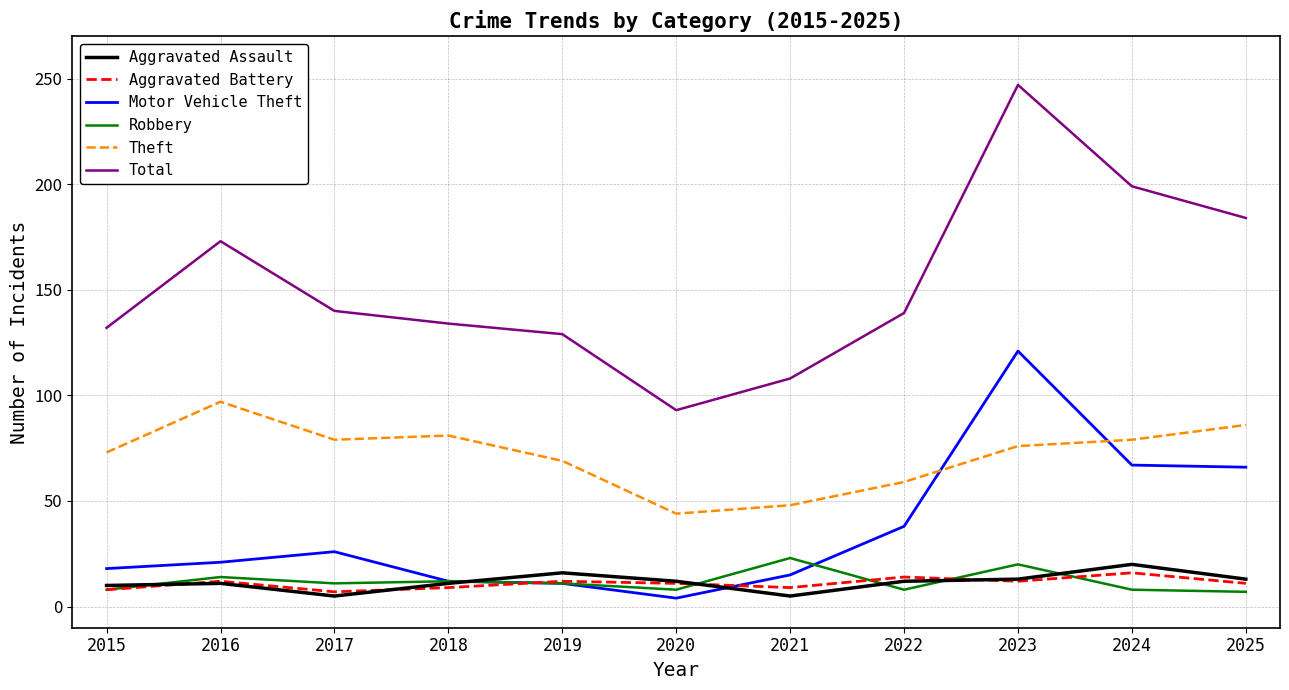

Is the value of Theft at 2022 greater than the value of Motor Vehicle Theft at 2025?

No